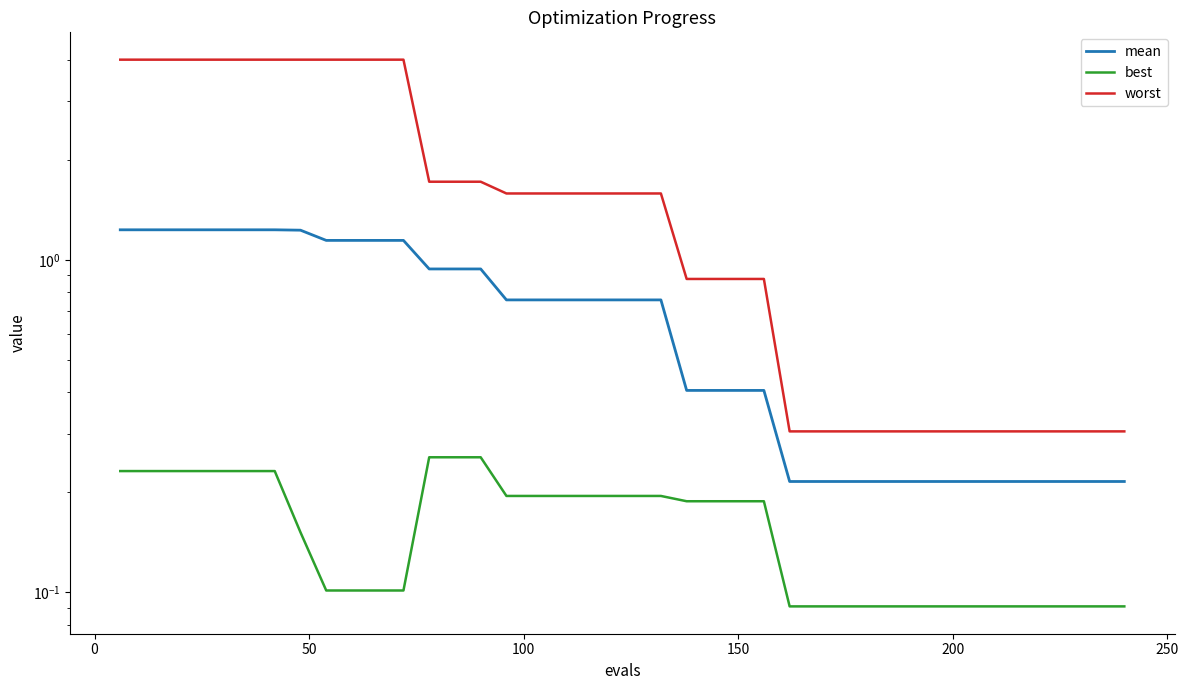

How many data points in worst are less than 1?

18